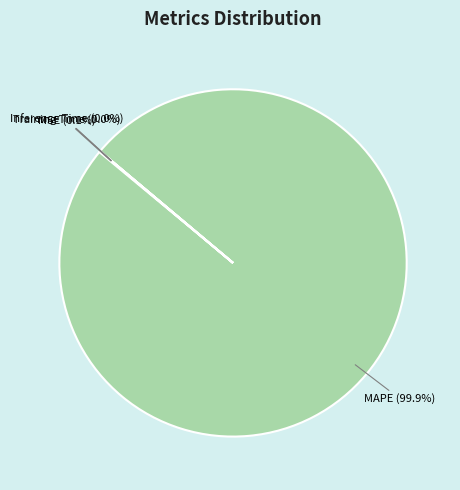

What is the largest slice in the pie chart?

MAPE